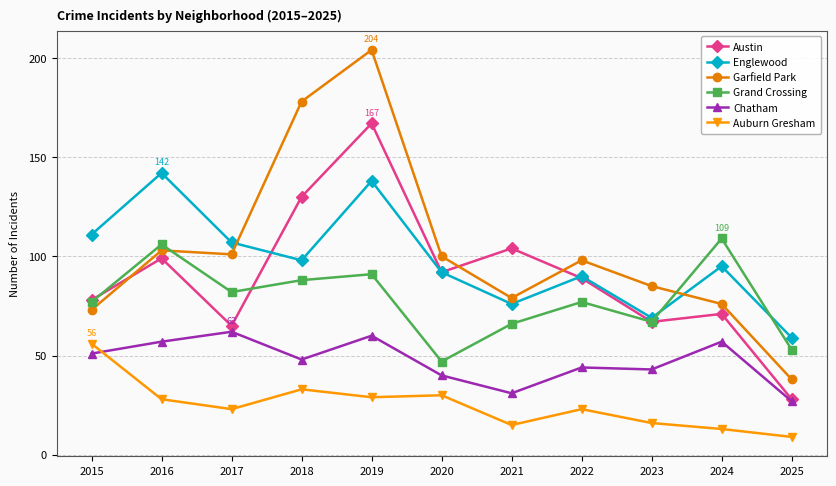

The Grand Crossing series shows 77 at 2015. True or false?

True